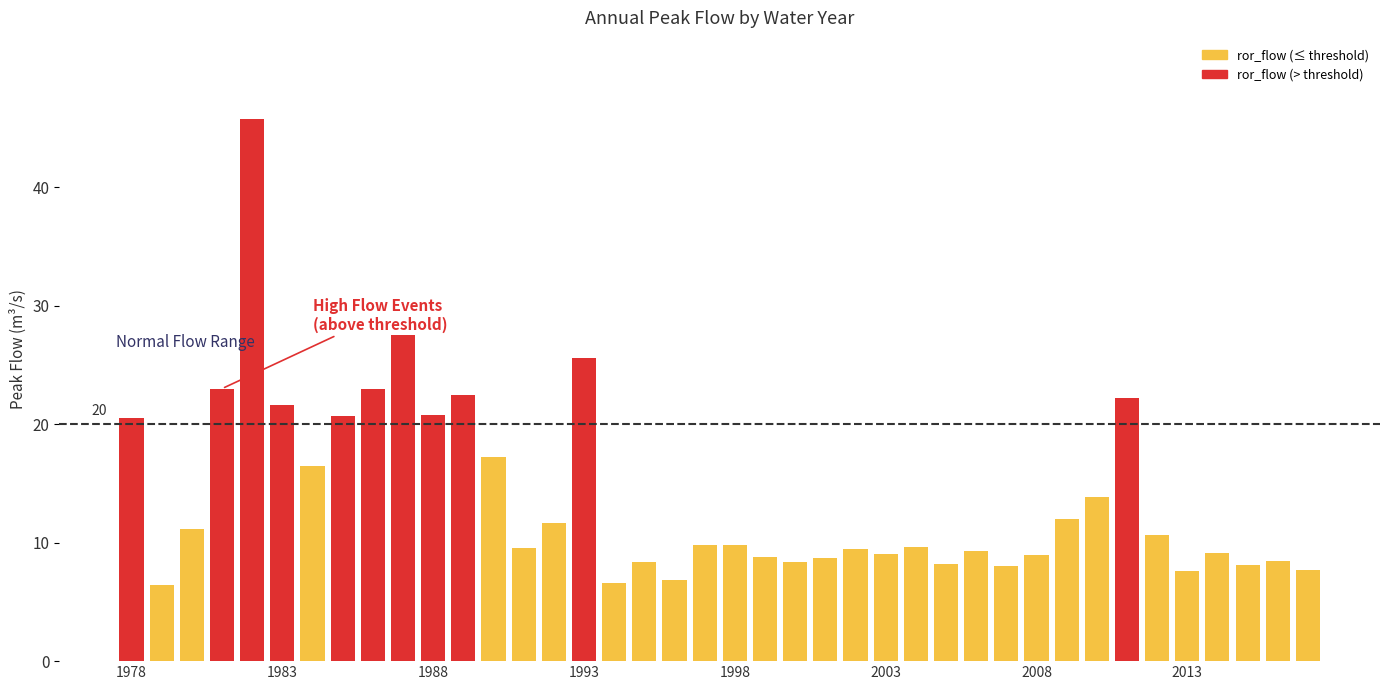

What is the value of the 29th bar from the left?

9.3